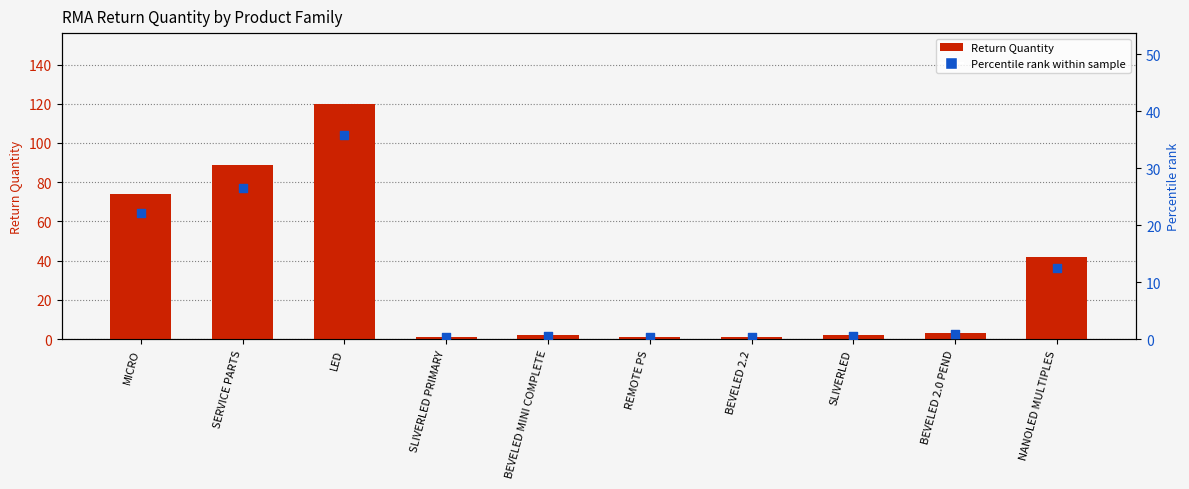

What are all the series names shown in the legend?

Return Quantity, Percentile rank within sample